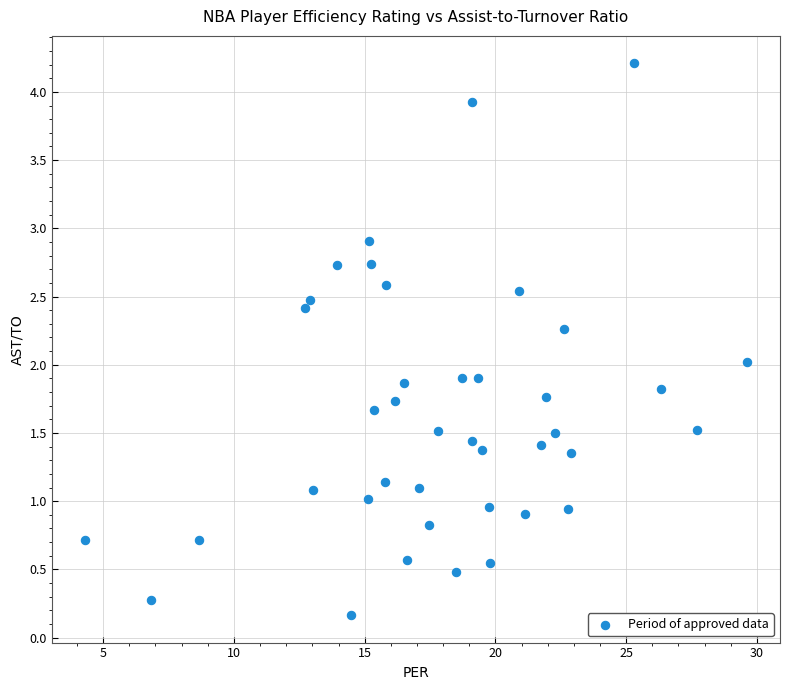

What is the range of X values (max minus min)?

25.3